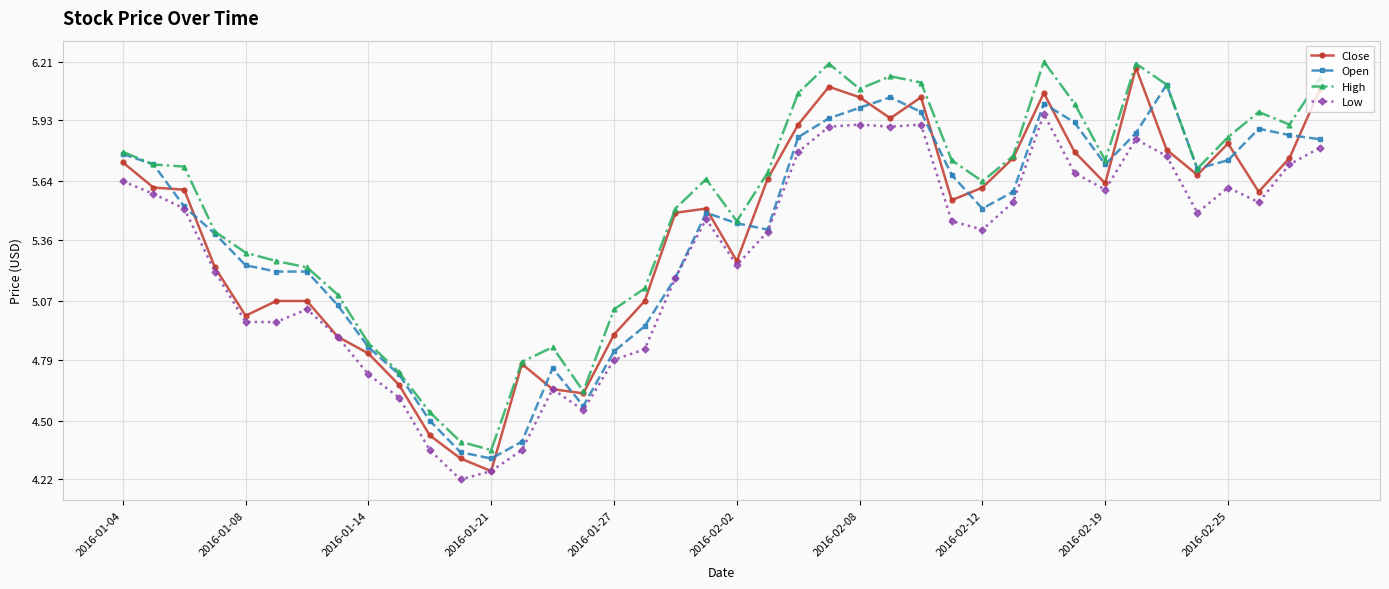

True or false: High and Low intersect in this chart.

False